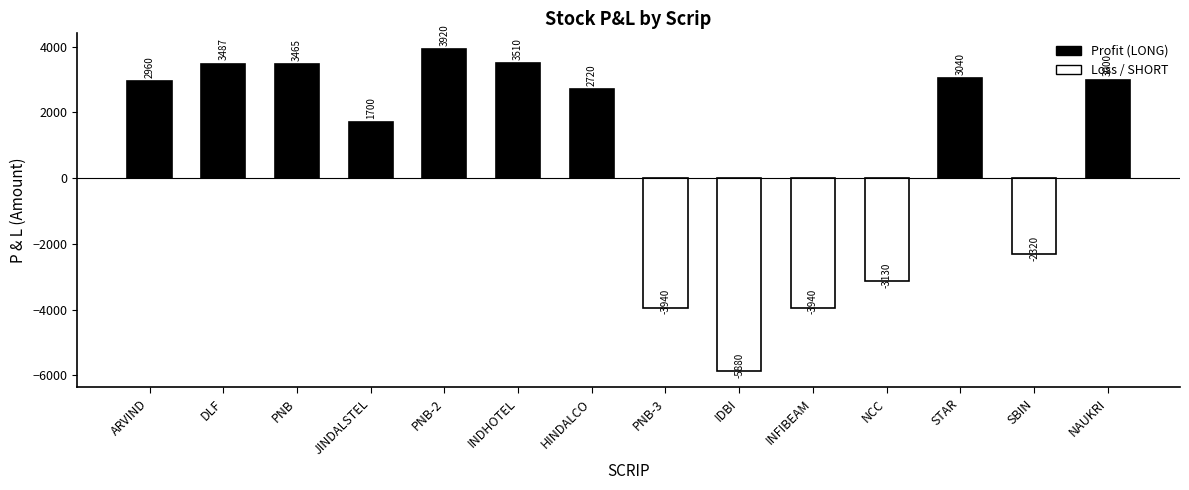

How many bars are there in total?

14